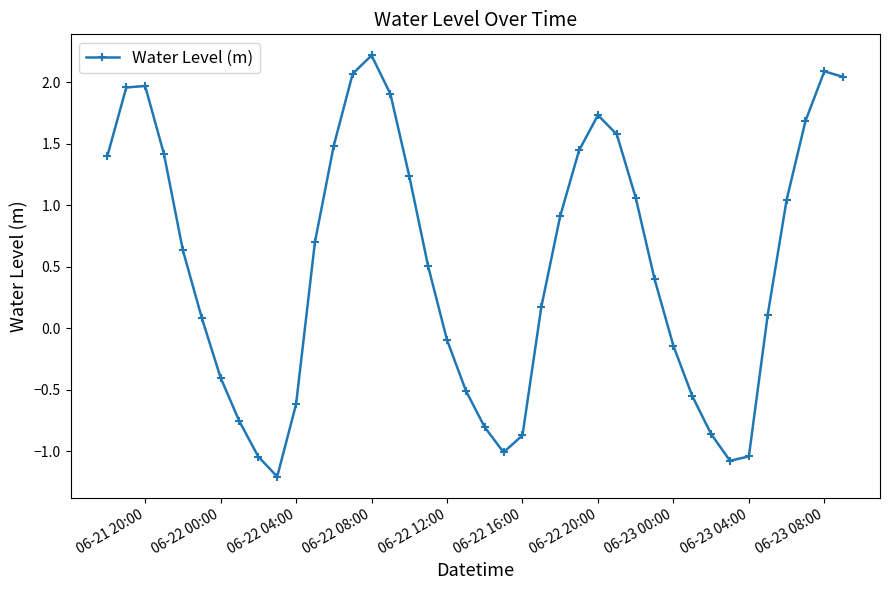

What is the maximum value shown in the chart?

2.2